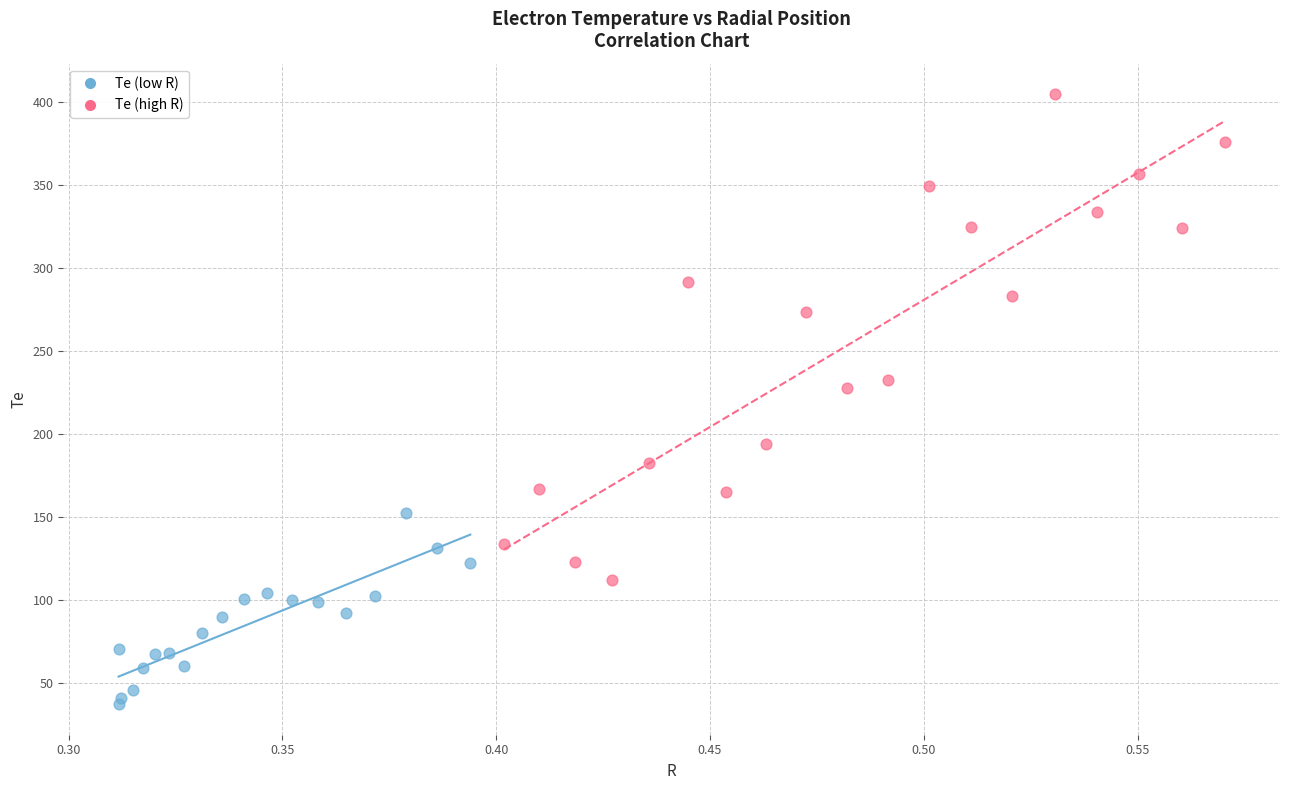

Which series reaches the maximum Y coordinate?

Te (high R)